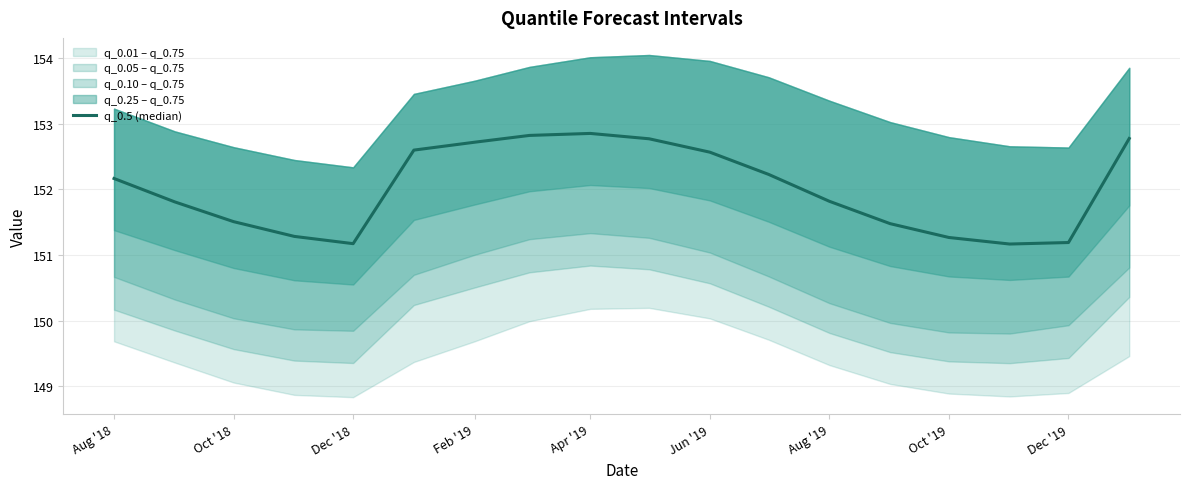

What is the sum of all values?

2736.2